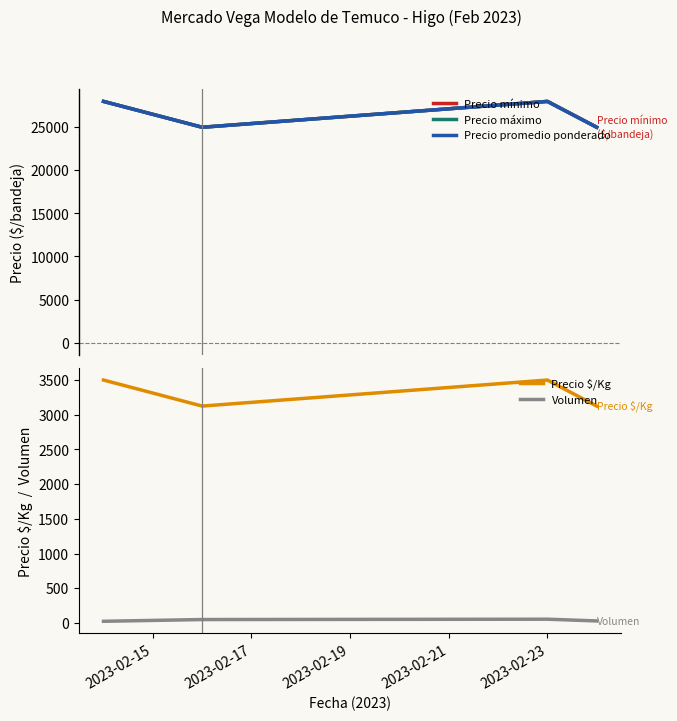

What are all the series names shown in the legend?

Precio mínimo, Precio máximo, Precio promedio ponderado, Precio $/Kg, Volumen